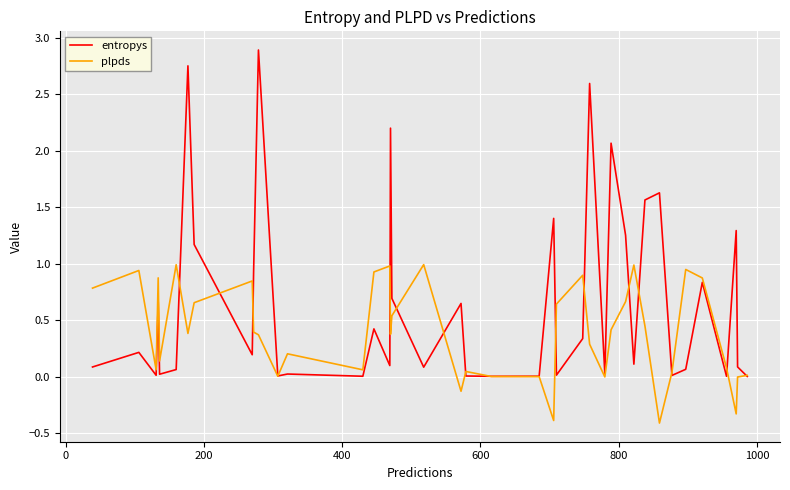

Is this an area chart (filled region under the line)?

No